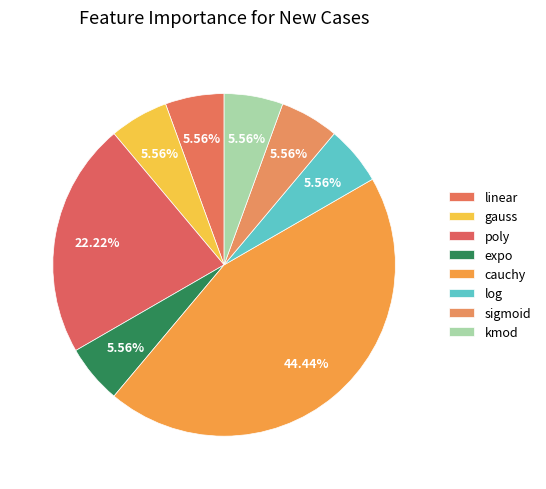

How many slices are in this pie chart?

8